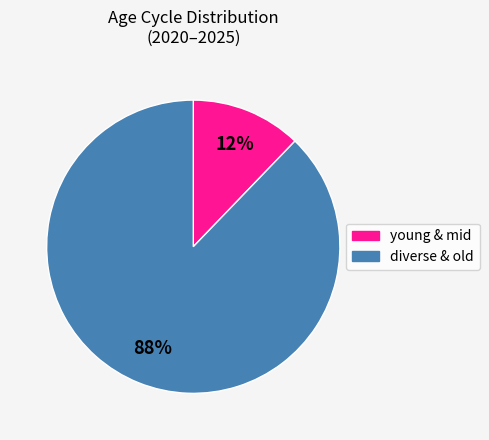

How many slices are in this pie chart?

2